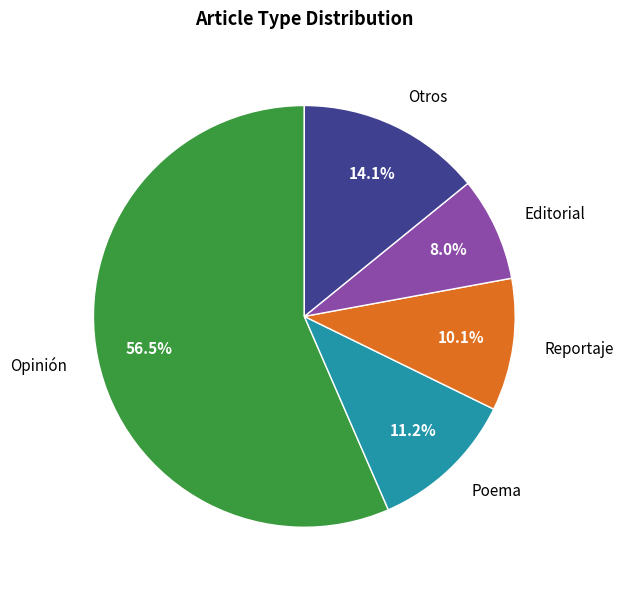

Does any single category account for the majority?

Yes